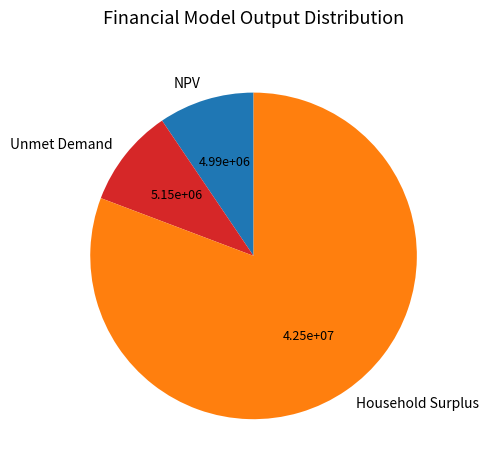

Combined, do Household Surplus and Unmet Demand account for over 50%?

Yes